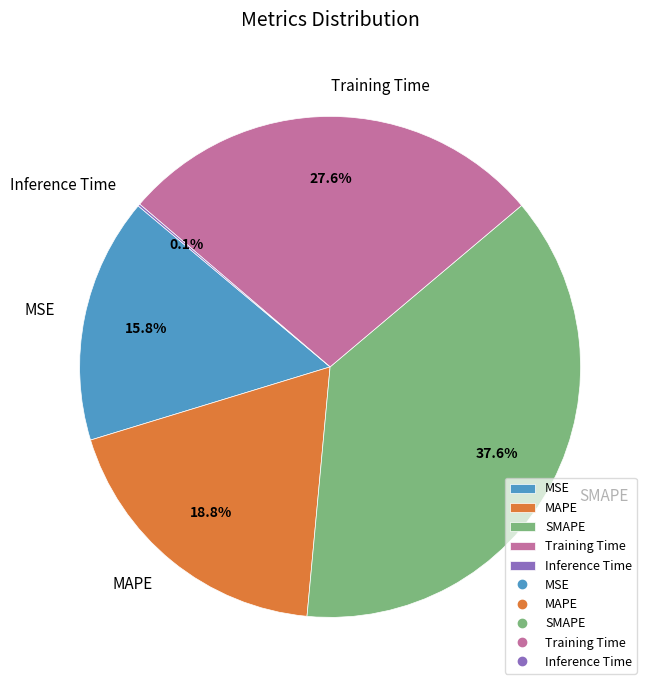

What percentage is the Training Time slice, to the nearest percent?

28%